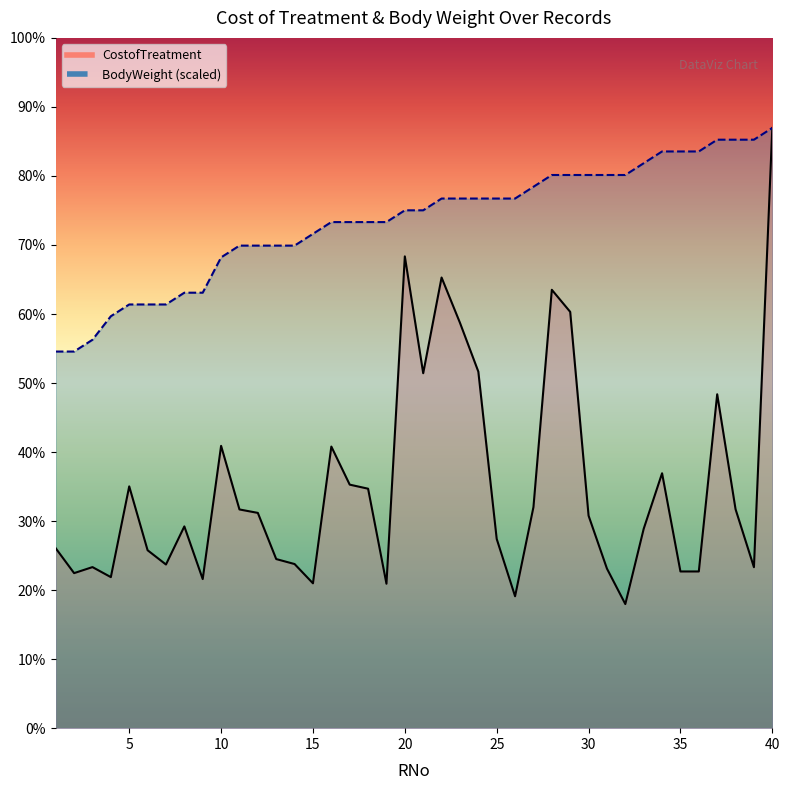

At which label is CostofTreatment closest to 299253?

24